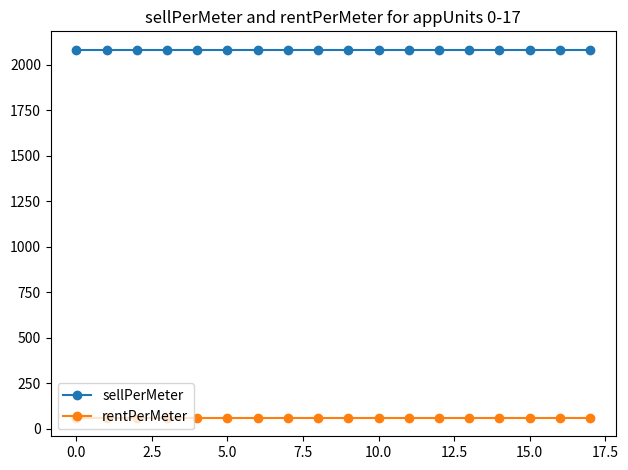

What is the value of the rentPerMeter point at the 15th from the left?

60.0